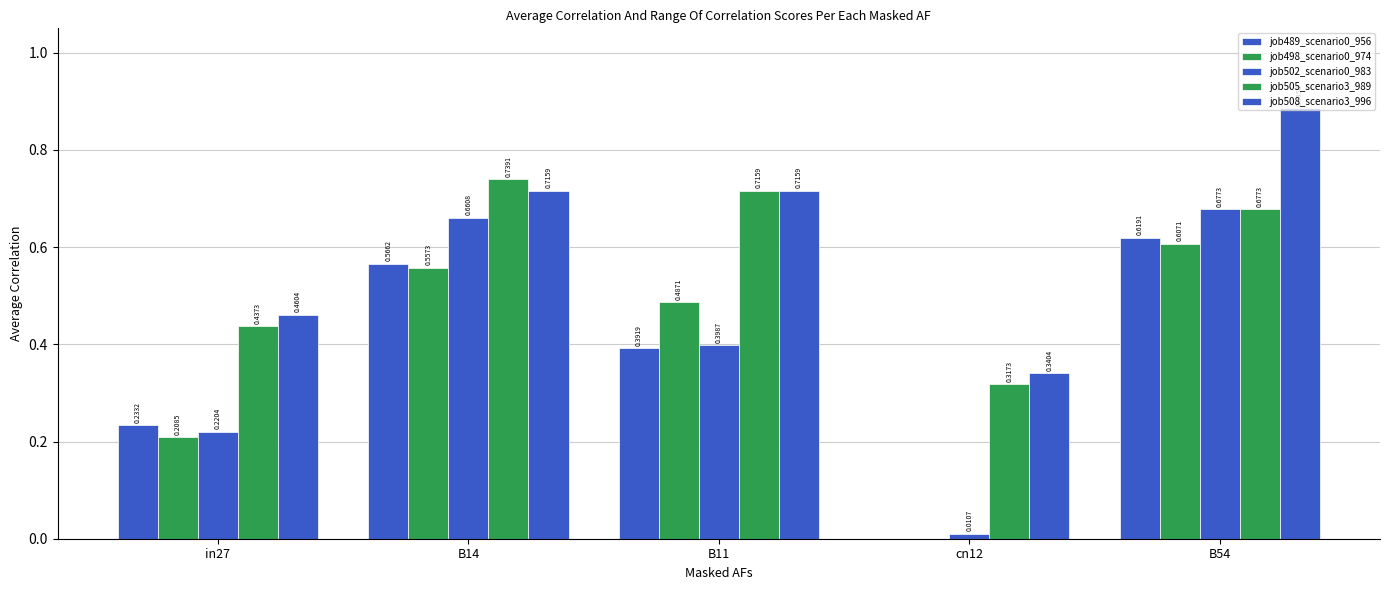

Which series has the largest range (max minus min)?

job502_scenario0_983